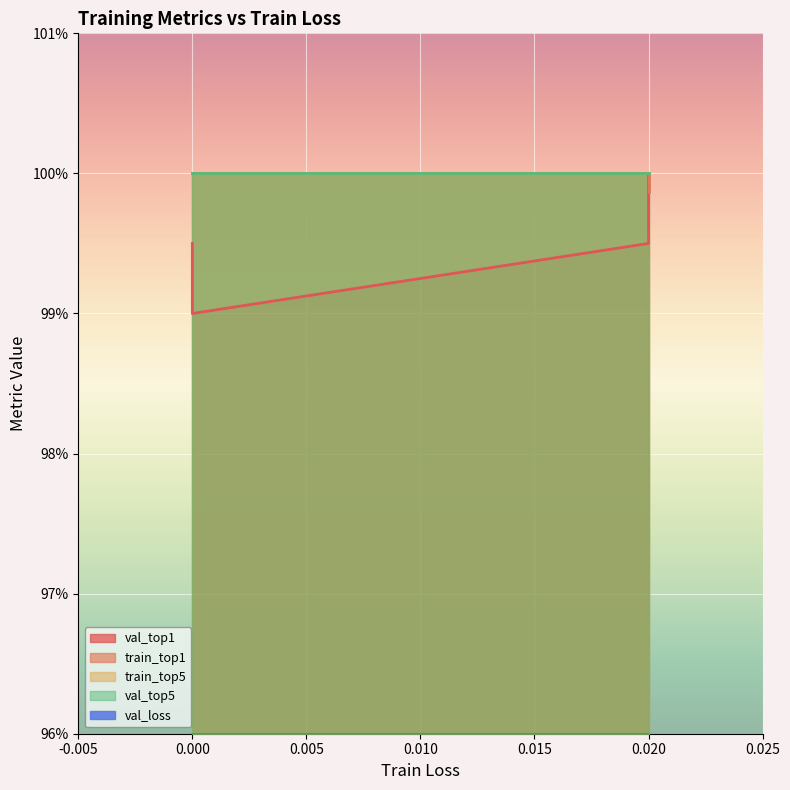

Is the value of train_top5 at 0.0 greater than the value of val_loss at 0.0?

Yes